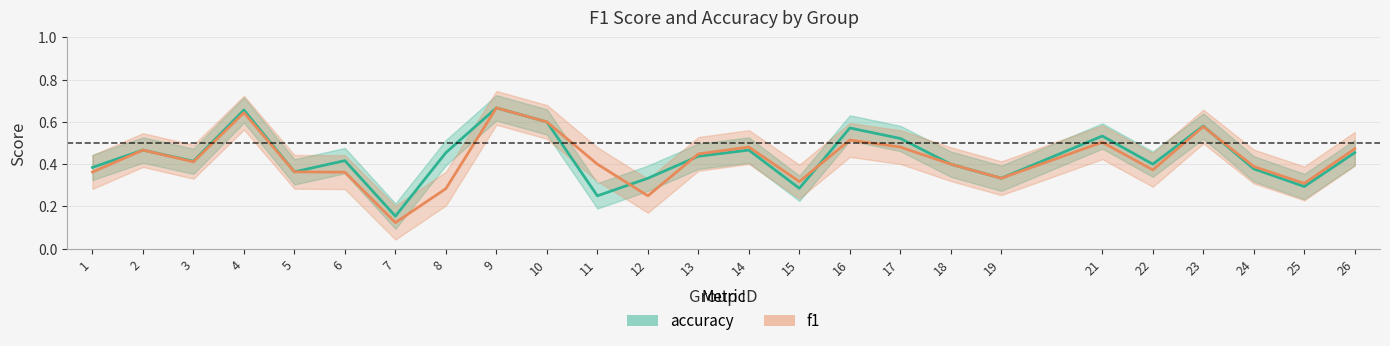

How many f1 values are between 0 and 1?

25